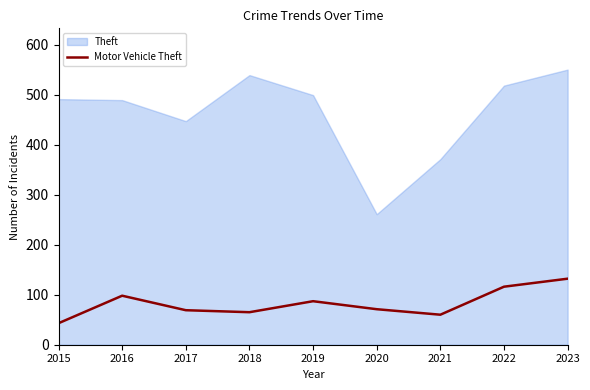

List the series in order of their peak value, lowest first.

Motor Vehicle Theft, Theft